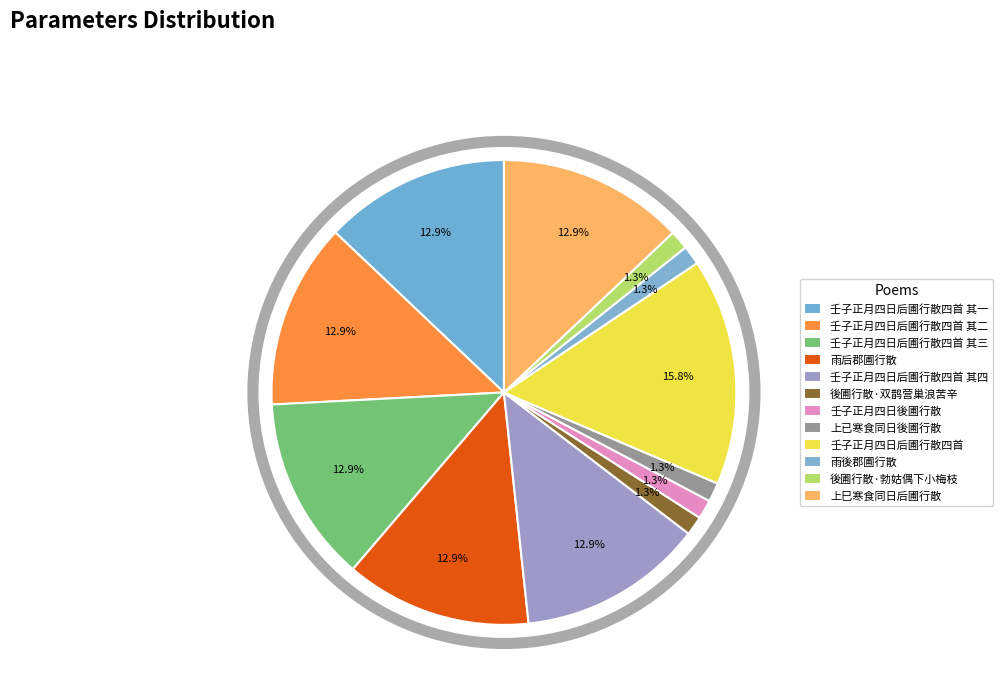

Count the number of slices in the pie.

12